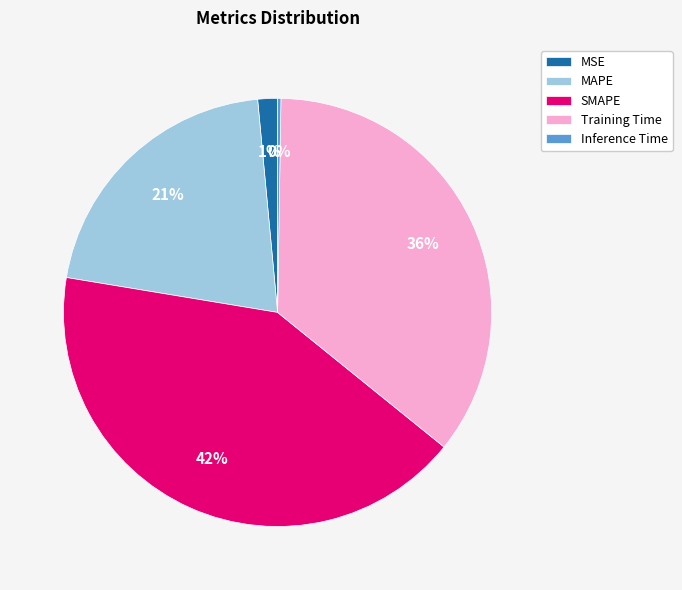

Which slice is the largest?

SMAPE